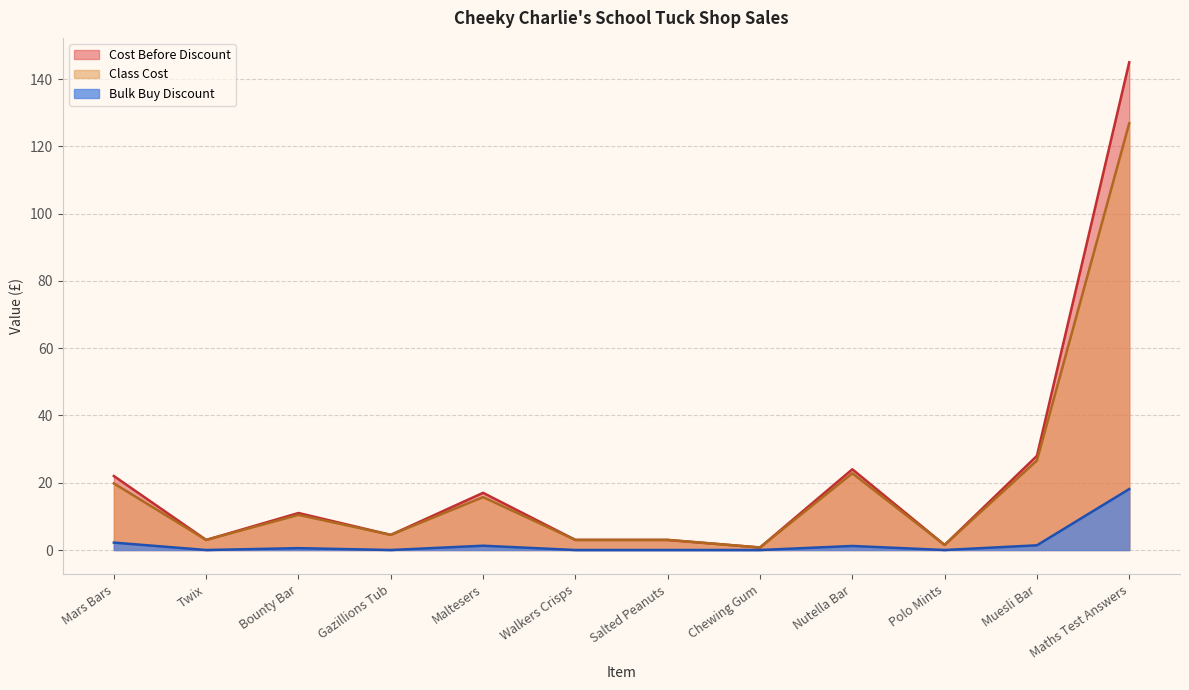

How many lines are shown in the chart?

3